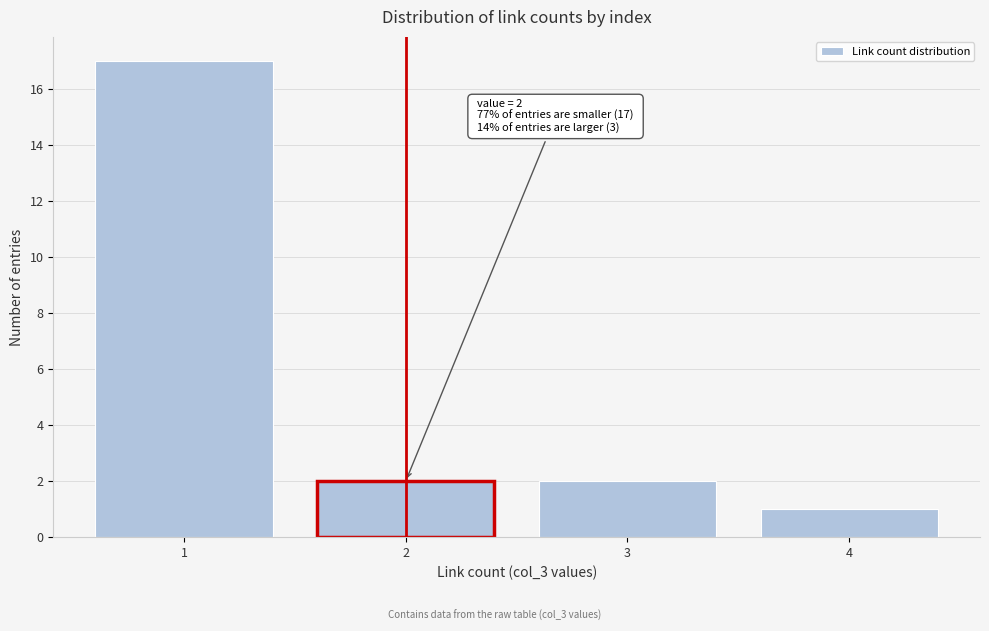

Reading left to right, list all the values displayed in this chart.

1=17	2=2	3=2	4=1